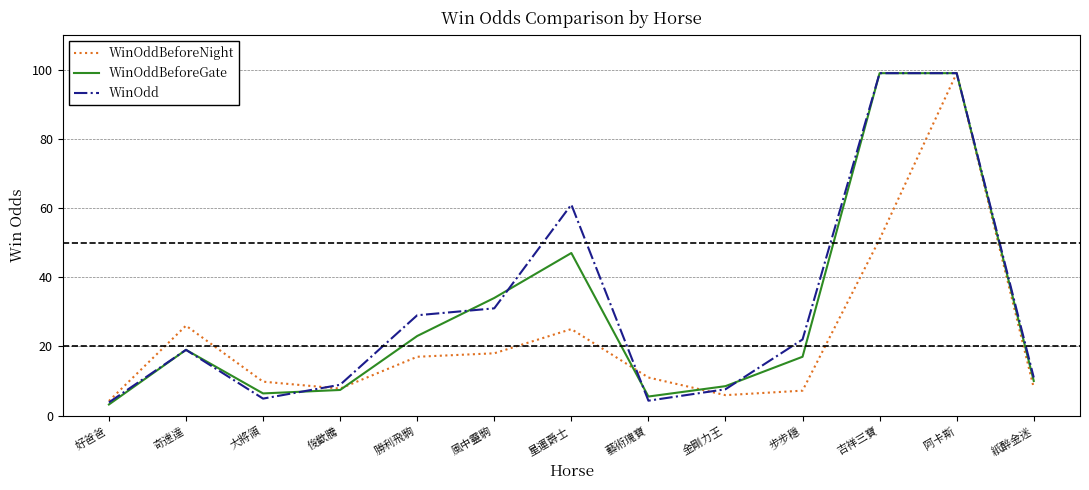

True or false: WinOdd has a value of 55.5 at 風中靈駒.

False